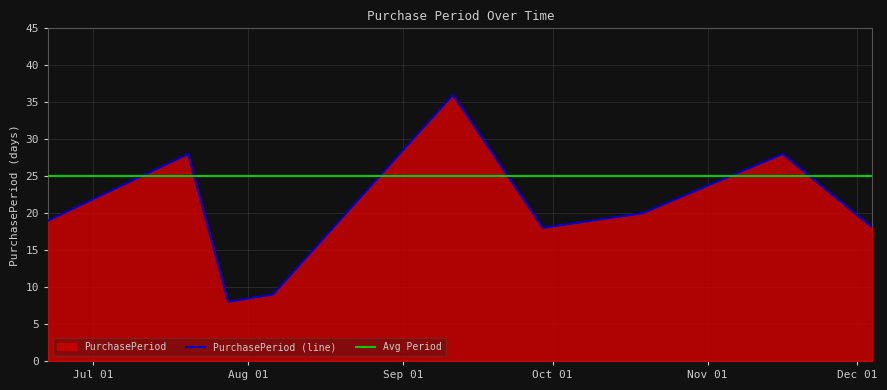

Where does the data first go above 19?

2015-07-20